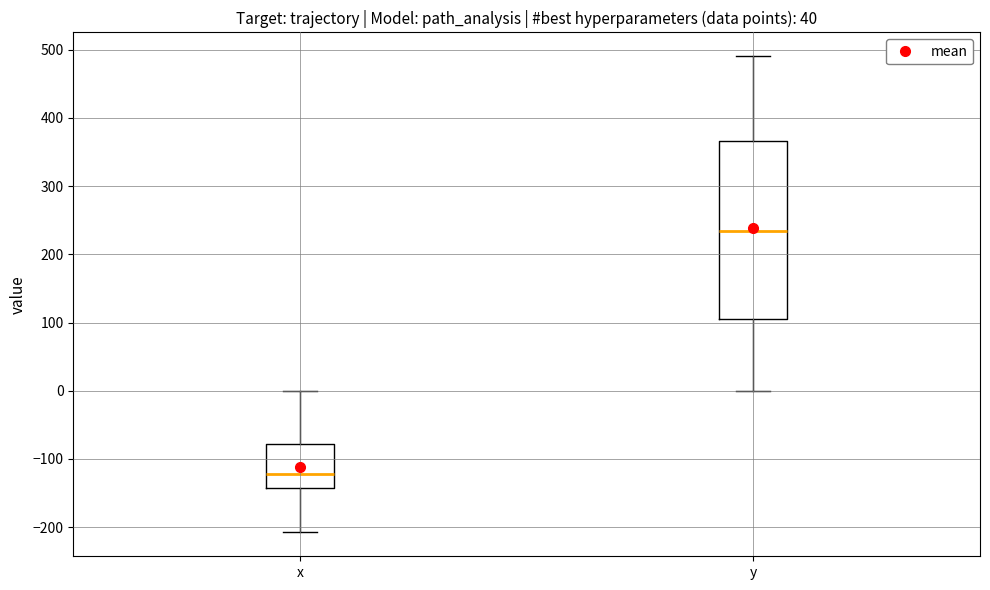

Which box is the tallest, from its lower edge to its upper edge?

y